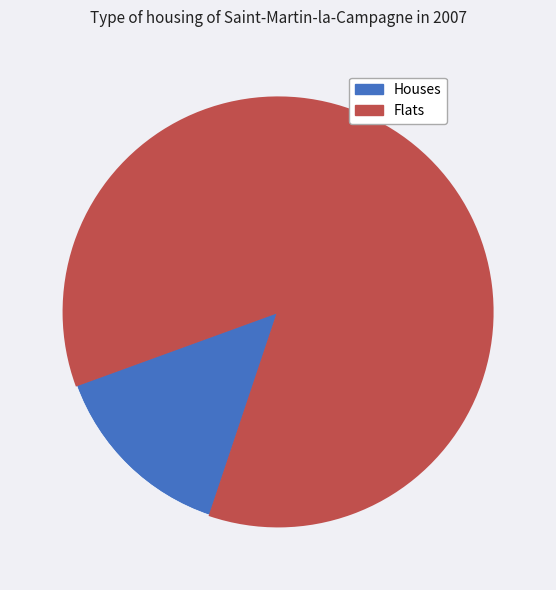

Does any single category account for the majority?

Yes